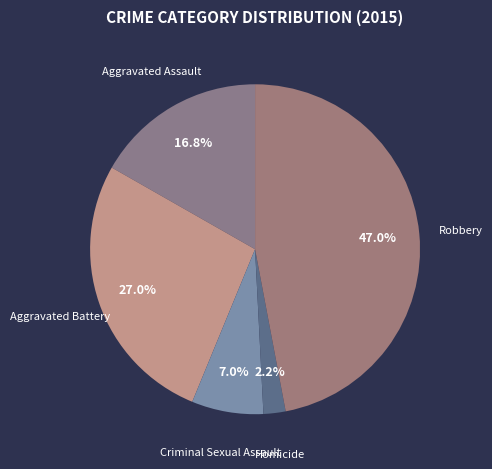

How many segments does this pie chart have?

5